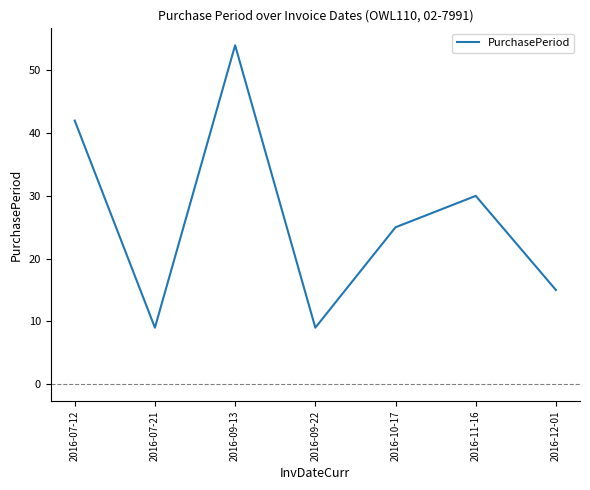

What is the minimum value shown in the chart?

9